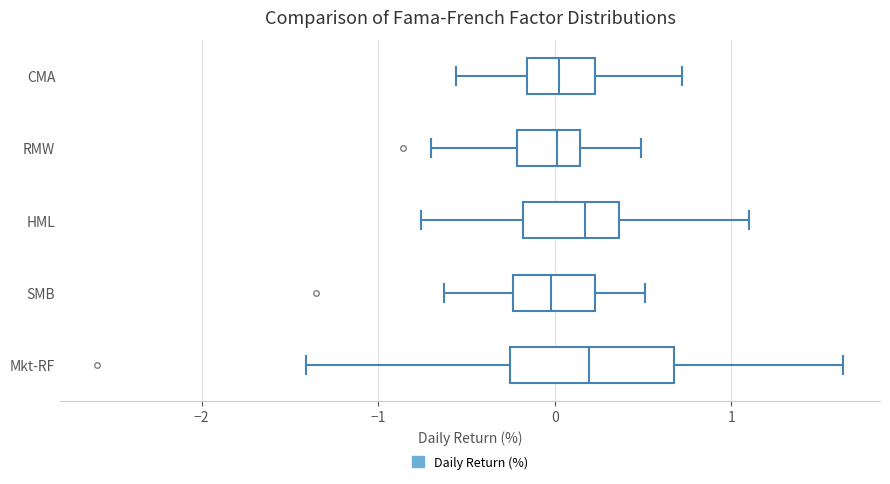

Which box is the widest, from its left edge to its right edge?

Mkt-RF